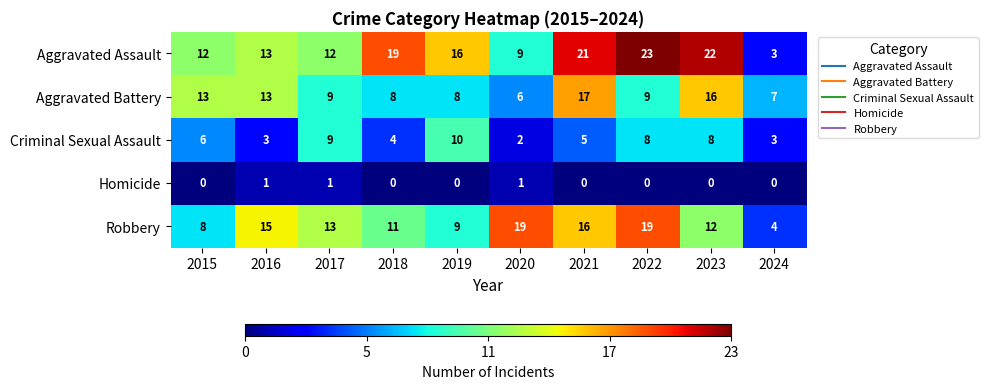

What is the total value across all series at 2020?

37